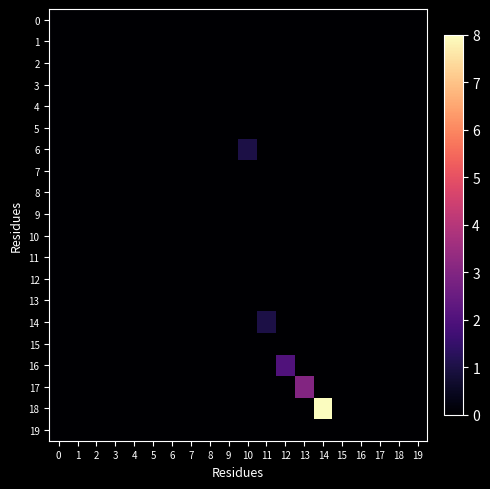

Reading left to right, transcribe all the data shown in this chart.

0: 0=0	1=0	2=0	3=0	4=0	5=0	6=0	7=0	8=0	9=0	10=0	11=0	12=0	13=0	14=0	15=0	16=0	17=0	18=0	19=0
1: 0=0	1=0	2=0	3=0	4=0	5=0	6=0	7=0	8=0	9=0	10=0	11=0	12=0	13=0	14=0	15=0	16=0	17=0	18=0	19=0
2: 0=0	1=0	2=0	3=0	4=0	5=0	6=0	7=0	8=0	9=0	10=0	11=0	12=0	13=0	14=0	15=0	16=0	17=0	18=0	19=0
3: 0=0	1=0	2=0	3=0	4=0	5=0	6=0	7=0	8=0	9=0	10=0	11=0	12=0	13=0	14=0	15=0	16=0	17=0	18=0	19=0
4: 0=0	1=0	2=0	3=0	4=0	5=0	6=0	7=0	8=0	9=0	10=0	11=0	12=0	13=0	14=0	15=0	16=0	17=0	18=0	19=0
5: 0=0	1=0	2=0	3=0	4=0	5=0	6=0	7=0	8=0	9=0	10=0	11=0	12=0	13=0	14=0	15=0	16=0	17=0	18=0	19=0
6: 0=0	1=0	2=0	3=0	4=0	5=0	6=0	7=0	8=0	9=0	10=1	11=0	12=0	13=0	14=0	15=0	16=0	17=0	18=0	19=0
7: 0=0	1=0	2=0	3=0	4=0	5=0	6=0	7=0	8=0	9=0	10=0	11=0	12=0	13=0	14=0	15=0	16=0	17=0	18=0	19=0
8: 0=0	1=0	2=0	3=0	4=0	5=0	6=0	7=0	8=0	9=0	10=0	11=0	12=0	13=0	14=0	15=0	16=0	17=0	18=0	19=0
9: 0=0	1=0	2=0	3=0	4=0	5=0	6=0	7=0	8=0	9=0	10=0	11=0	12=0	13=0	14=0	15=0	16=0	17=0	18=0	19=0
10: 0=0	1=0	2=0	3=0	4=0	5=0	6=0	7=0	8=0	9=0	10=0	11=0	12=0	13=0	14=0	15=0	16=0	17=0	18=0	19=0
11: 0=0	1=0	2=0	3=0	4=0	5=0	6=0	7=0	8=0	9=0	10=0	11=0	12=0	13=0	14=0	15=0	16=0	17=0	18=0	19=0
12: 0=0	1=0	2=0	3=0	4=0	5=0	6=0	7=0	8=0	9=0	10=0	11=0	12=0	13=0	14=0	15=0	16=0	17=0	18=0	19=0
13: 0=0	1=0	2=0	3=0	4=0	5=0	6=0	7=0	8=0	9=0	10=0	11=0	12=0	13=0	14=0	15=0	16=0	17=0	18=0	19=0
14: 0=0	1=0	2=0	3=0	4=0	5=0	6=0	7=0	8=0	9=0	10=0	11=1	12=0	13=0	14=0	15=0	16=0	17=0	18=0	19=0
15: 0=0	1=0	2=0	3=0	4=0	5=0	6=0	7=0	8=0	9=0	10=0	11=0	12=0	13=0	14=0	15=0	16=0	17=0	18=0	19=0
16: 0=0	1=0	2=0	3=0	4=0	5=0	6=0	7=0	8=0	9=0	10=0	11=0	12=2	13=0	14=0	15=0	16=0	17=0	18=0	19=0
17: 0=0	1=0	2=0	3=0	4=0	5=0	6=0	7=0	8=0	9=0	10=0	11=0	12=0	13=3	14=0	15=0	16=0	17=0	18=0	19=0
18: 0=0	1=0	2=0	3=0	4=0	5=0	6=0	7=0	8=0	9=0	10=0	11=0	12=0	13=0	14=8	15=0	16=0	17=0	18=0	19=0
19: 0=0	1=0	2=0	3=0	4=0	5=0	6=0	7=0	8=0	9=0	10=0	11=0	12=0	13=0	14=0	15=0	16=0	17=0	18=0	19=0